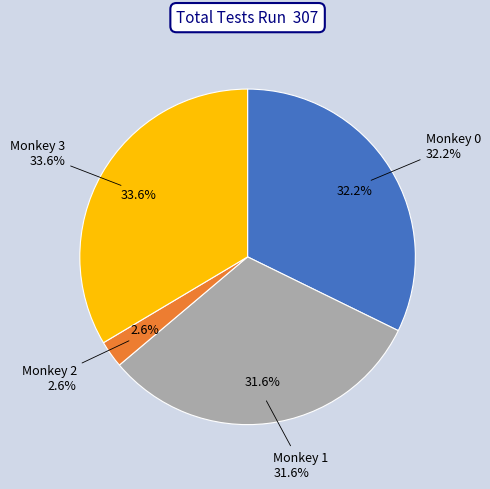

Is there any slice that represents more than half of the pie?

No